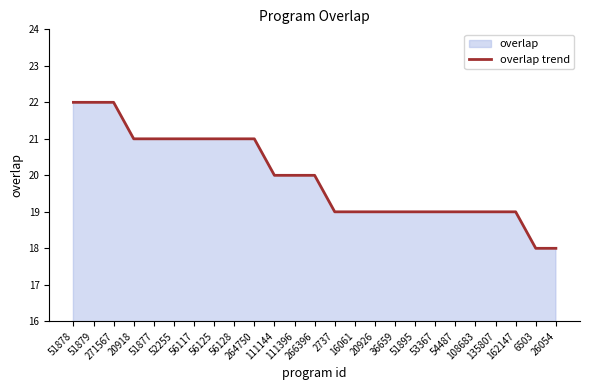

Reading left to right, list all the values displayed in this chart.

51878=22	51879=22	271567=22	20918=21	51877=21	52255=21	56117=21	56125=21	56128=21	264750=21	111144=20	111396=20	266396=20	2737=19	16061=19	20926=19	36659=19	51895=19	53367=19	54487=19	108683=19	135807=19	162147=19	6503=18	26054=18